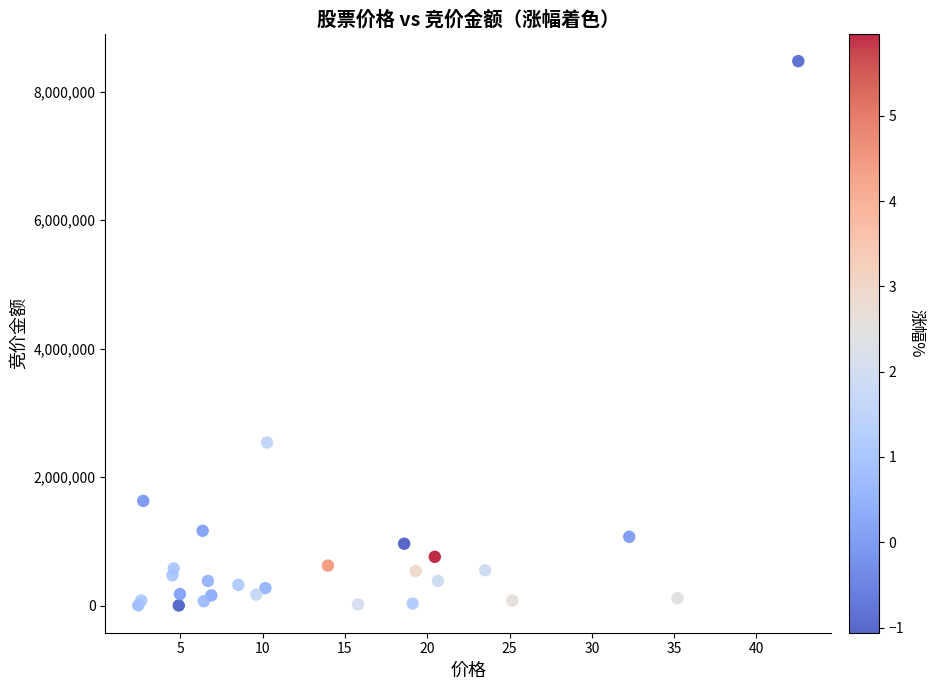

What Y value in the scatter plot is closest to 4239497?

2540661